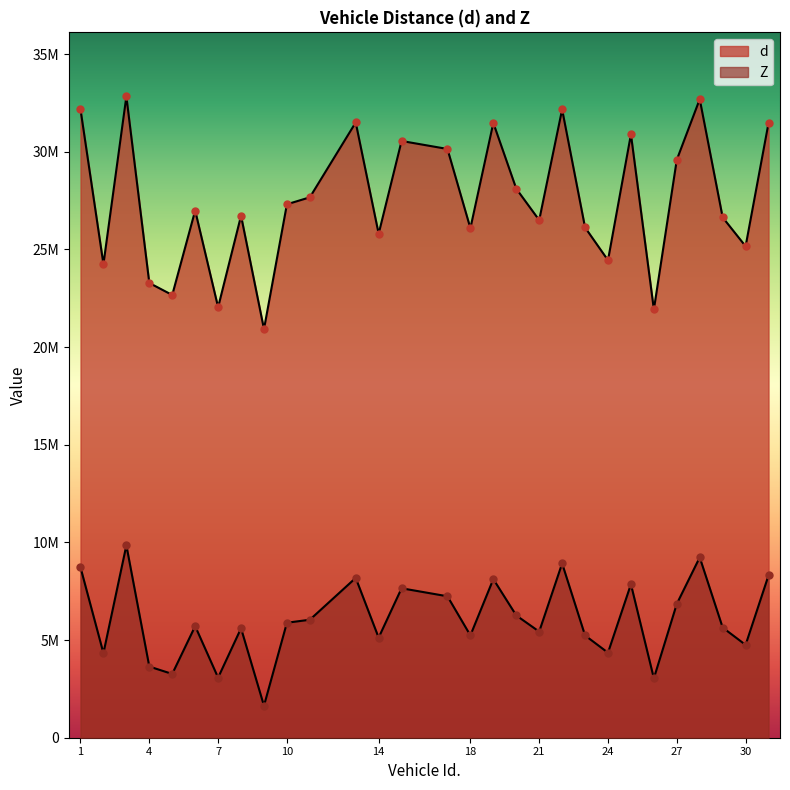

At which category is the sum across all series the highest?

3